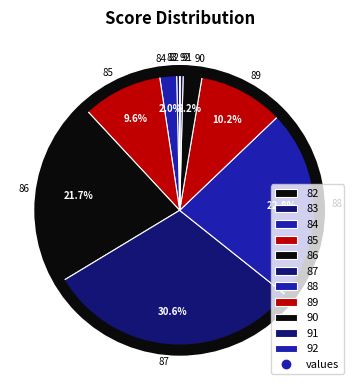

Which has a higher value, 83 or 86?

86